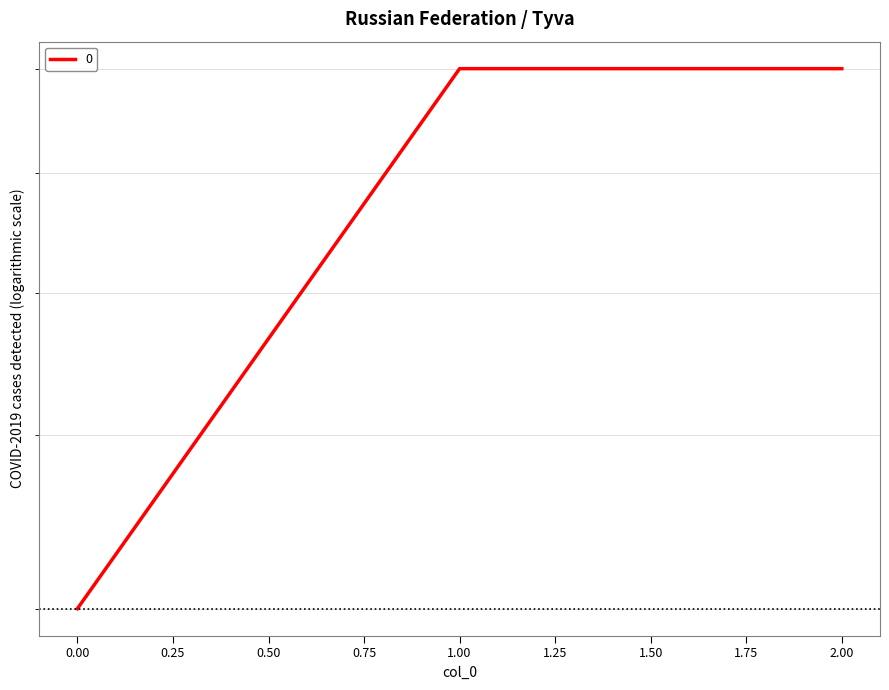

What is the minimum value shown in the chart?

400